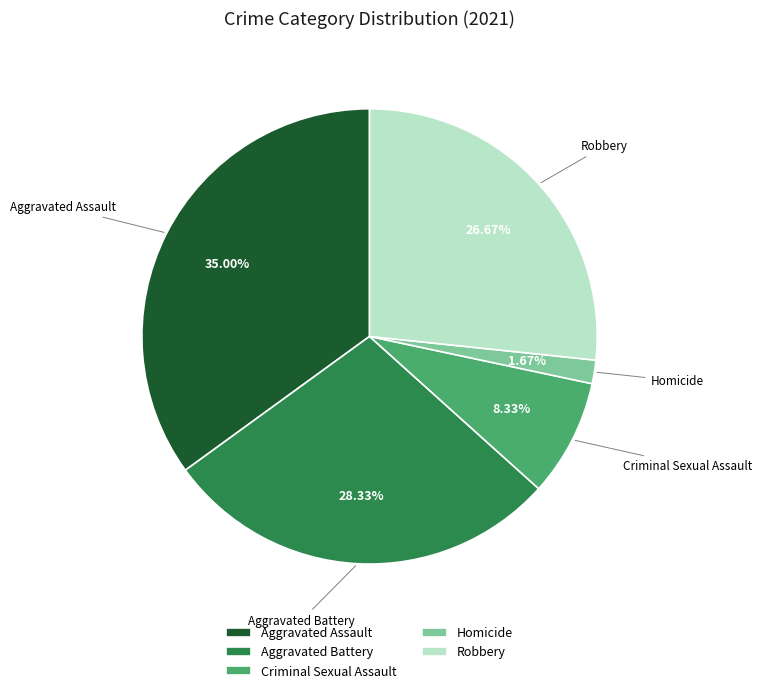

Rank the categories by value from highest to lowest.

Aggravated Assault, Aggravated Battery, Robbery, Criminal Sexual Assault, Homicide